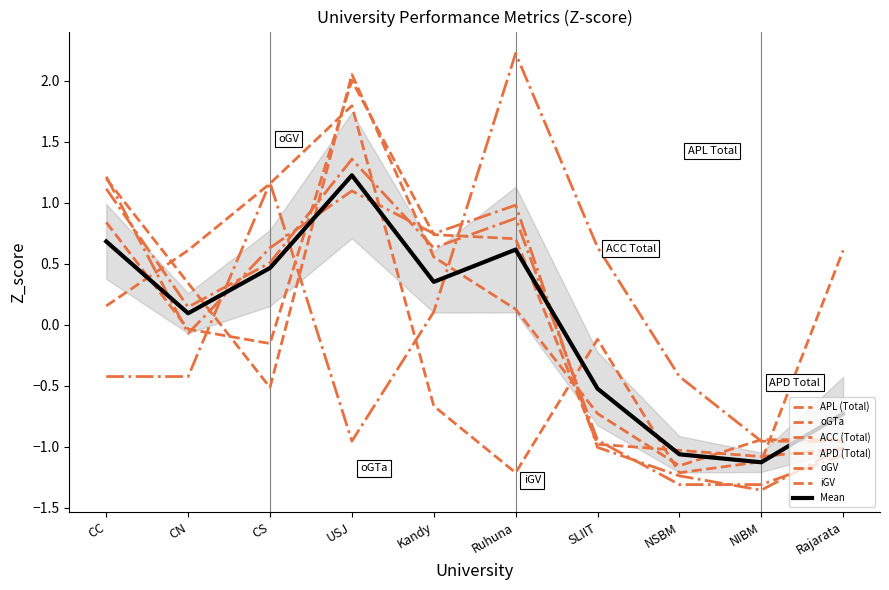

How many categories are shown in the chart?

10